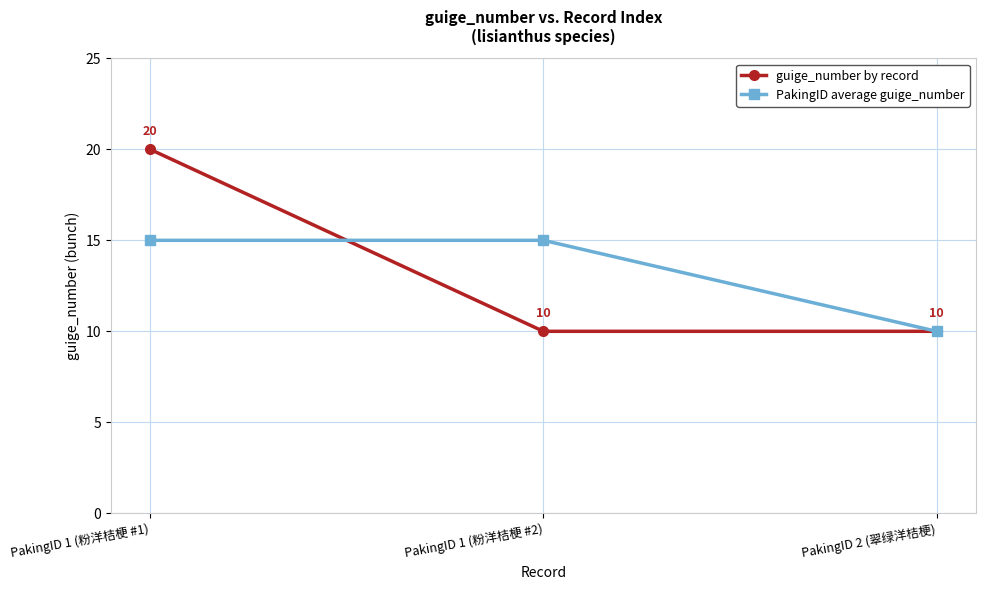

What is the label of the 3rd point from the left?

PakingID 2 (翠绿洋桔梗)